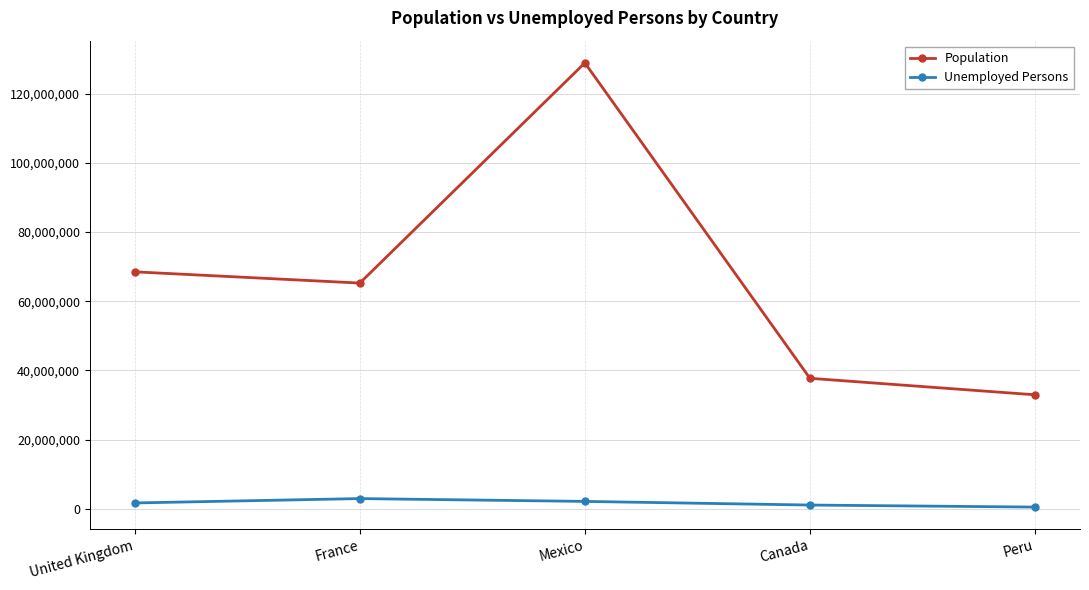

Count the number of categories in the chart.

5